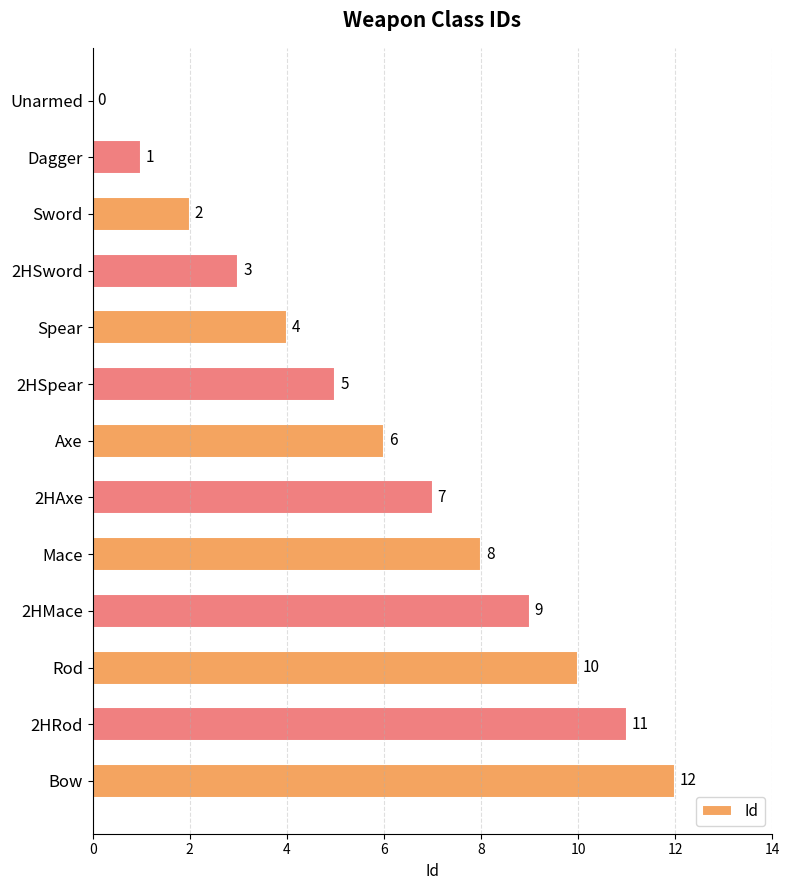

Where is the data nearest to the value 6?

Axe